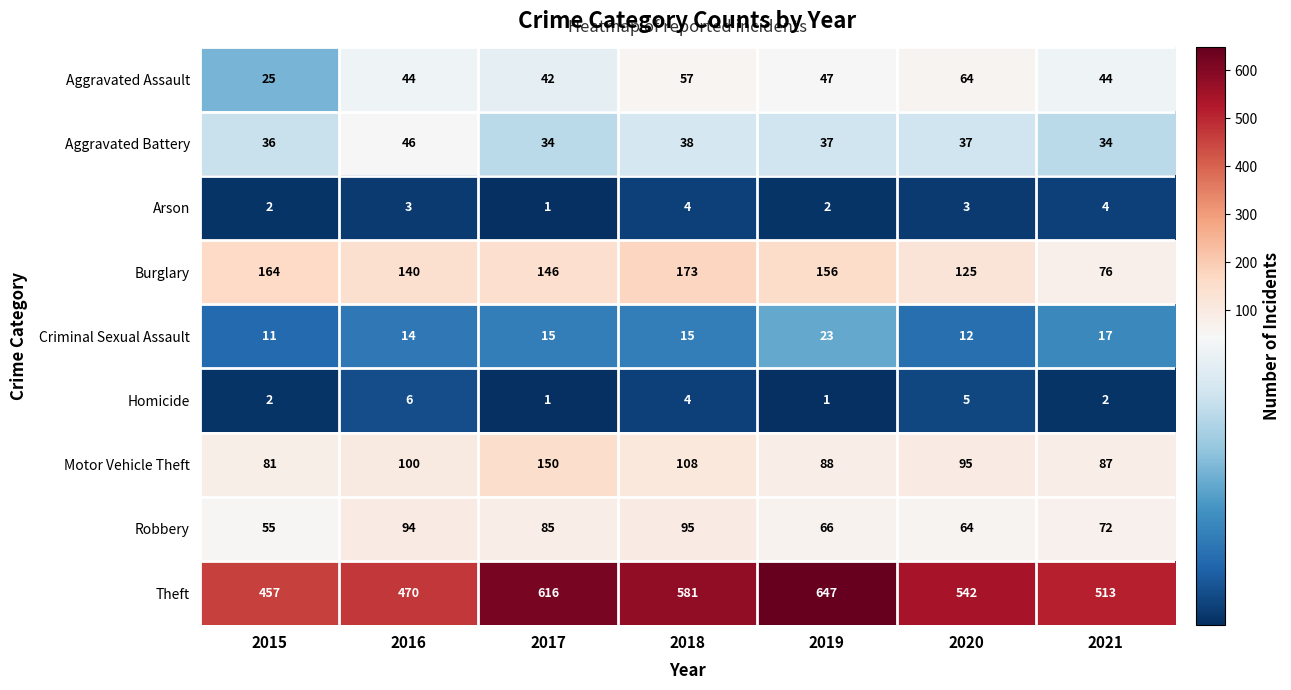

Between 2015 and 2020, which series saw the biggest shift?

Theft